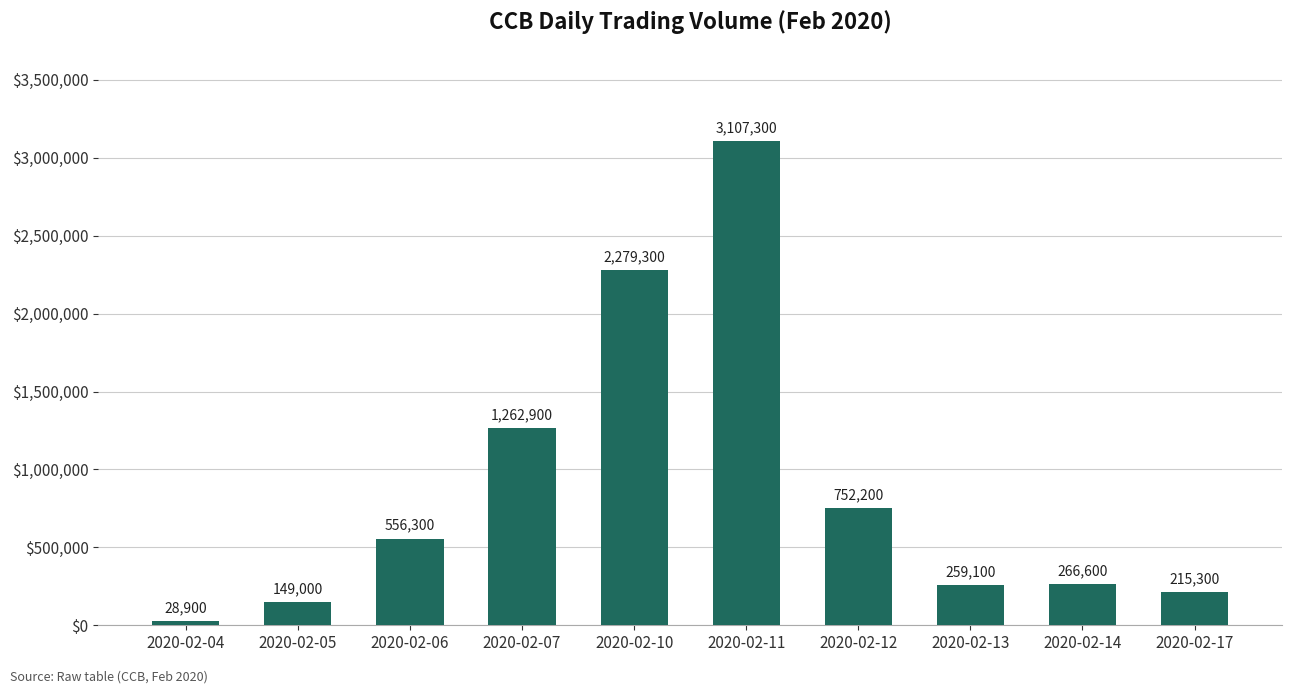

Reading right to left, list all the values displayed in this chart.

215300	266600	259100	752200	3107300	2279300	1262900	556300	149000	28900